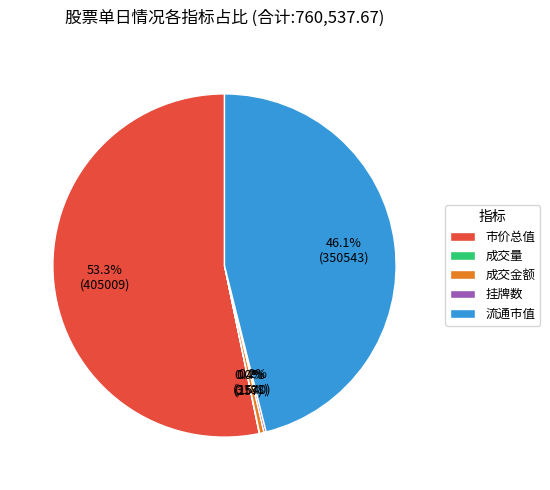

Does 流通市值 account for over 50% of the chart?

No